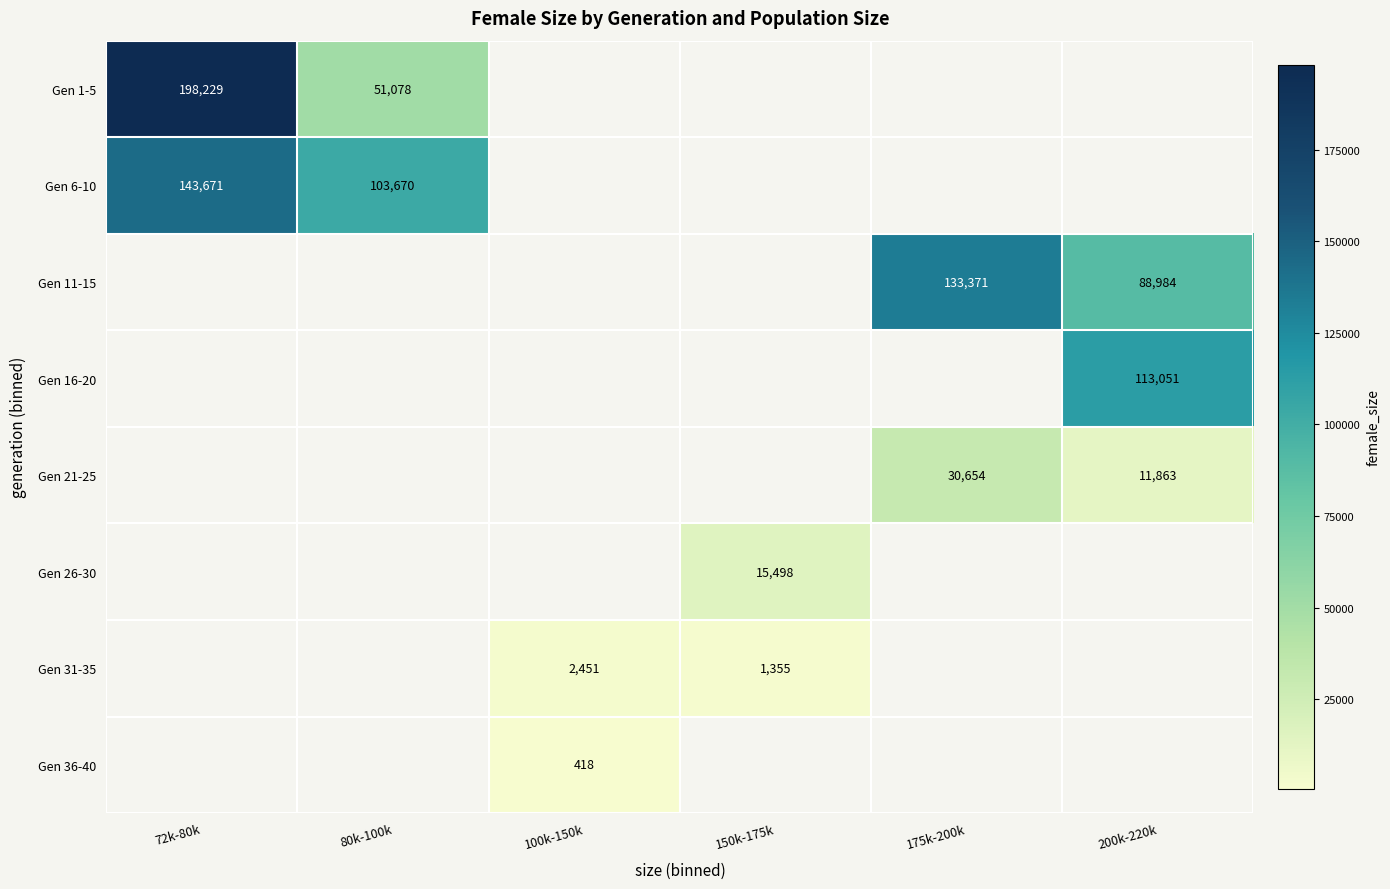

Which category has the highest value across all series?

72k-80k